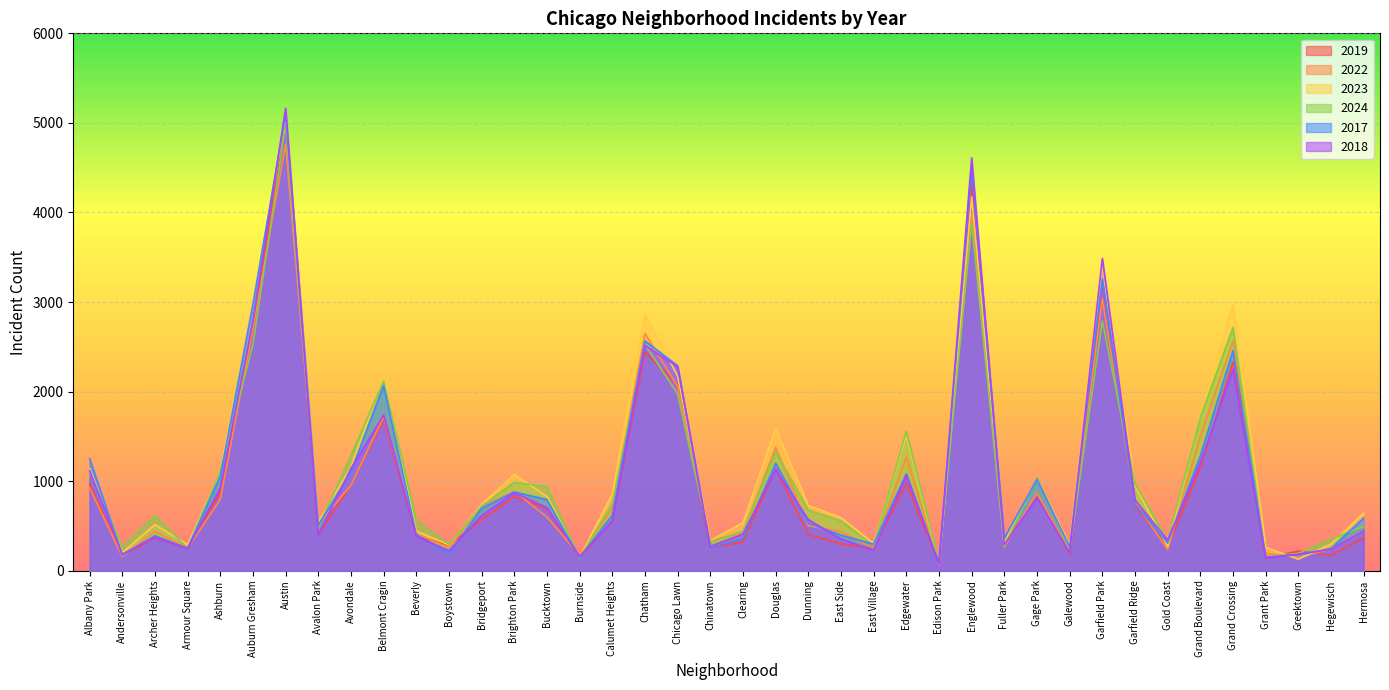

Between Belmont Cragin and East Side, which series saw the biggest shift?

2017